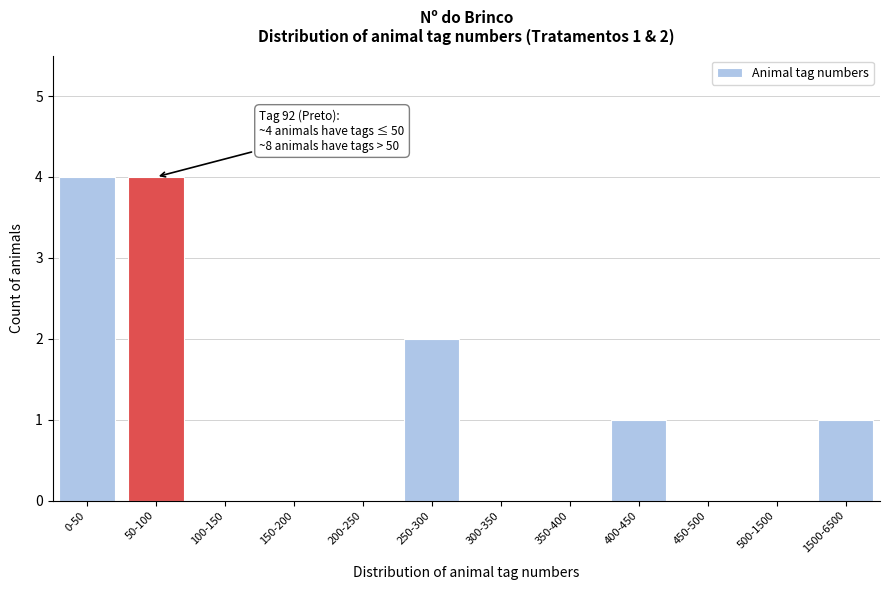

Reading left to right, what are all the values shown in this chart?

0-50=4	50-100=4	100-150=0	150-200=0	200-250=0	250-300=2	300-350=0	350-400=0	400-450=1	450-500=0	500-1500=0	1500-6500=1